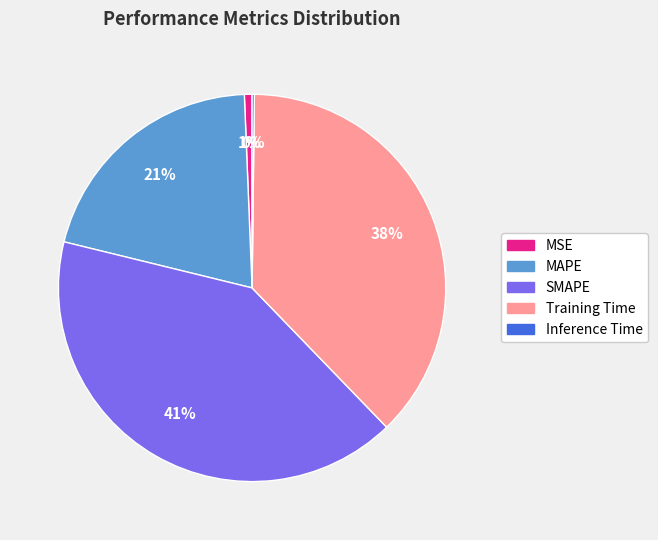

Is it true that MSE is 11% of the pie?

False